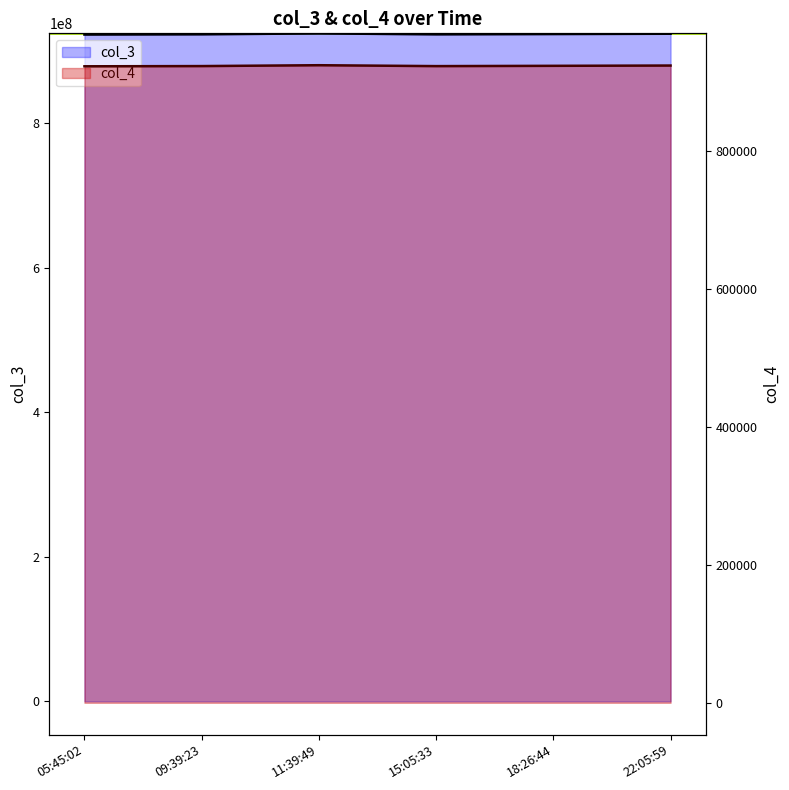

True or false: col_4 has more than 2 interior local peaks.

False